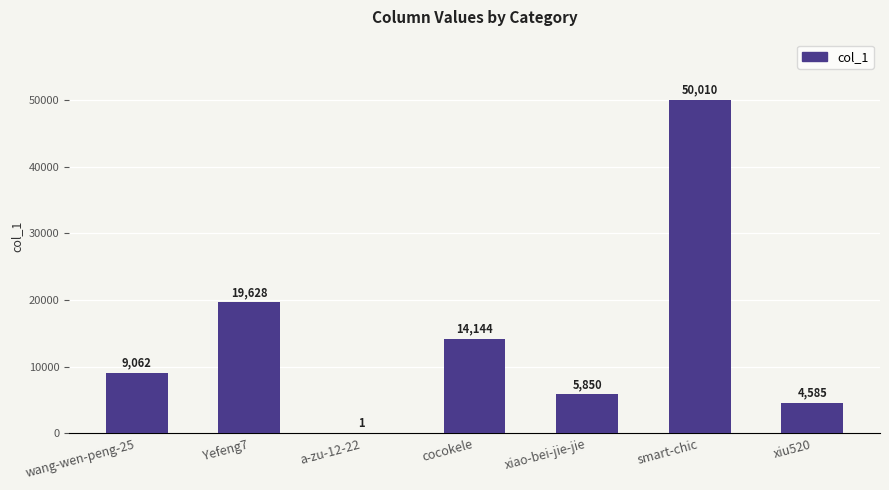

What value does the data have at cocokele?

14144